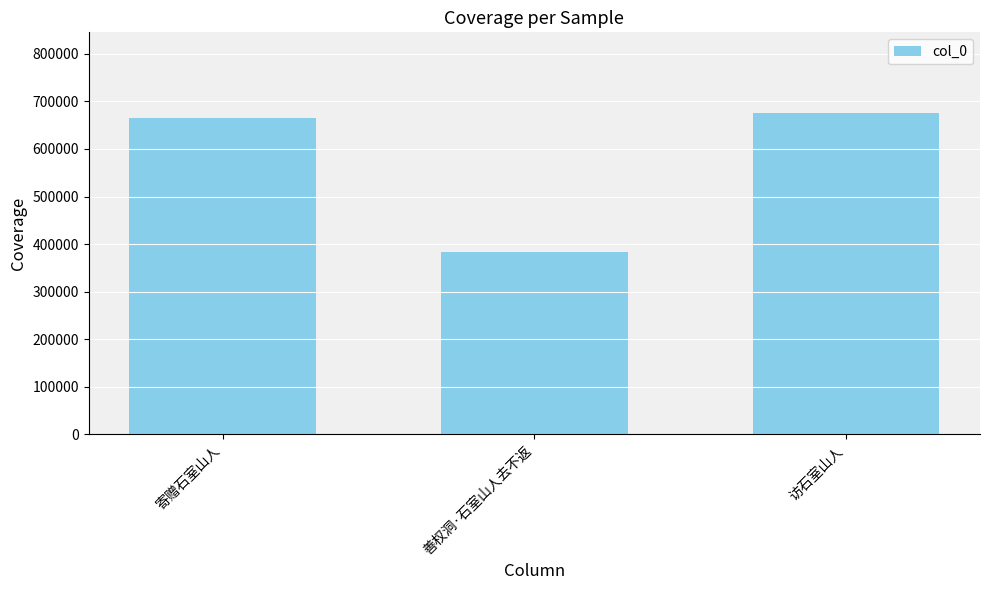

Reading left to right, transcribe all the data shown in this chart.

665784	384363	676311